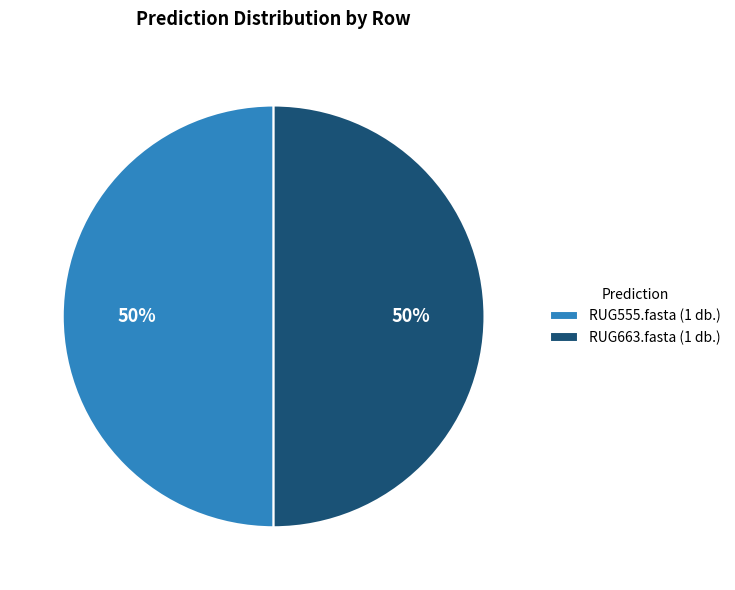

Count the number of slices in the pie.

2